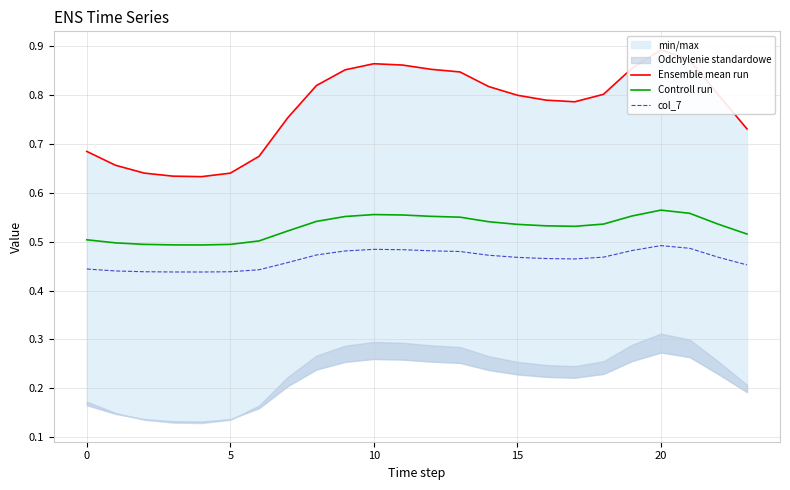

Reading left to right, transcribe all the data shown in this chart.

Ensemble mean run: 0.7	0.7	0.6	0.6	0.6	0.6	0.7	0.8	0.8	0.9	0.9	0.9	0.9	0.8	0.8	0.8	0.8	0.8	0.8	0.9	0.9	0.9	0.8	0.7
Controll run: 0.5	0.5	0.5	0.5	0.5	0.5	0.5	0.5	0.5	0.6	0.6	0.6	0.6	0.6	0.5	0.5	0.5	0.5	0.5	0.6	0.6	0.6	0.5	0.5
col_7: 0.4	0.4	0.4	0.4	0.4	0.4	0.4	0.5	0.5	0.5	0.5	0.5	0.5	0.5	0.5	0.5	0.5	0.5	0.5	0.5	0.5	0.5	0.5	0.5